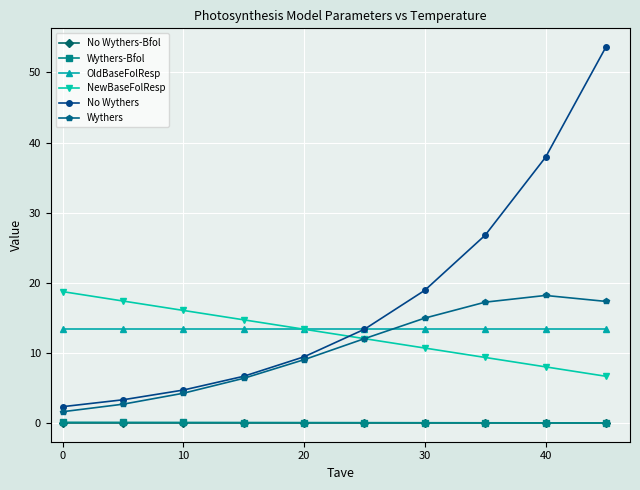

True or false: Wythers-Bfol and Wythers cross at least once.

False